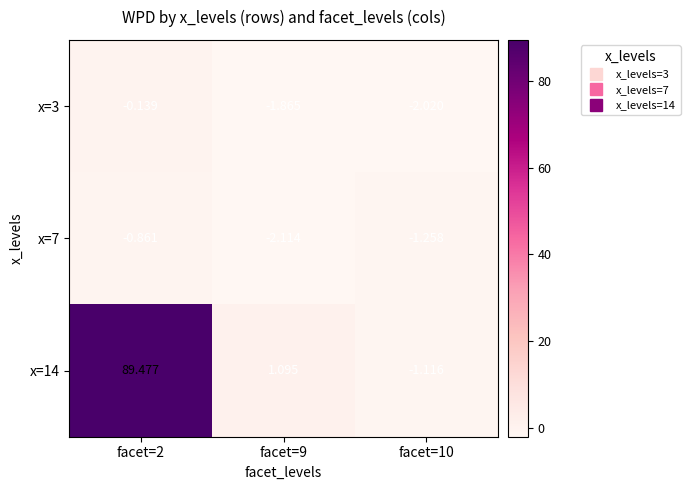

Is the value of x=7 at facet=2 greater than the value of x=3 at facet=2?

No